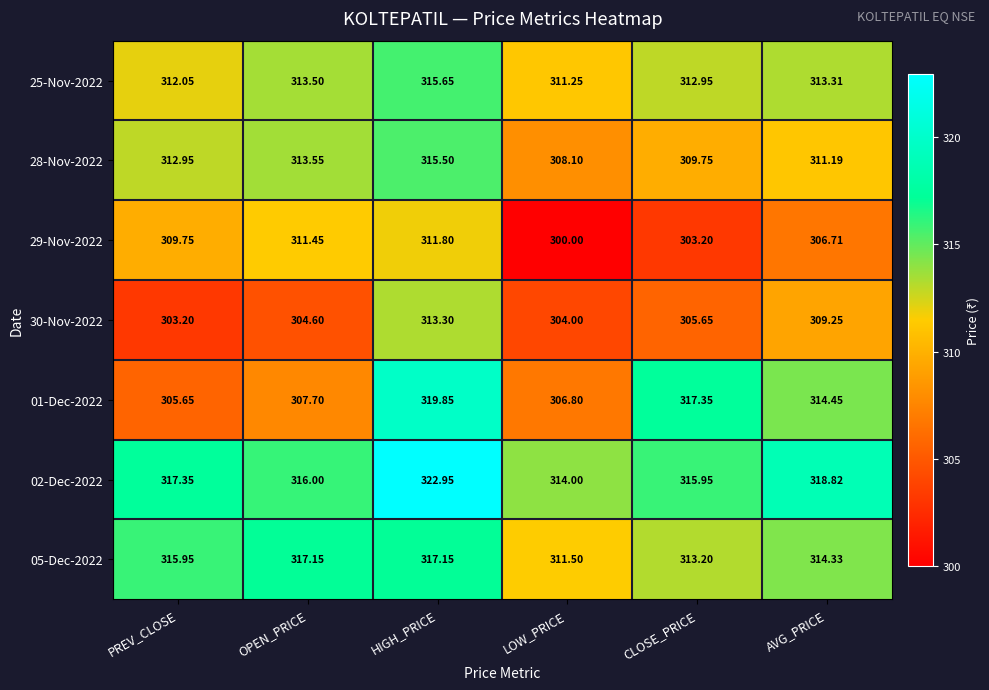

At which category is the sum across all series the highest?

HIGH_PRICE